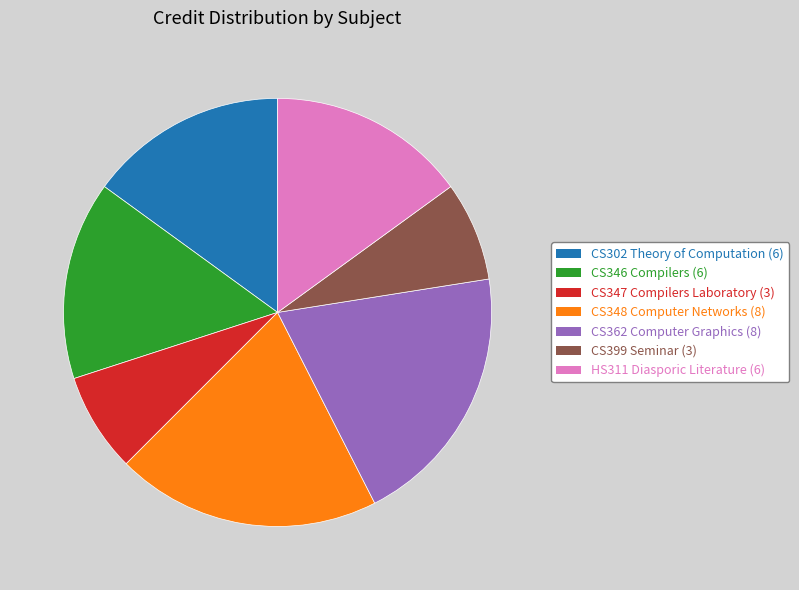

Which has a higher value, CS347 Compilers Laboratory or CS348 Computer Networks?

CS348 Computer Networks